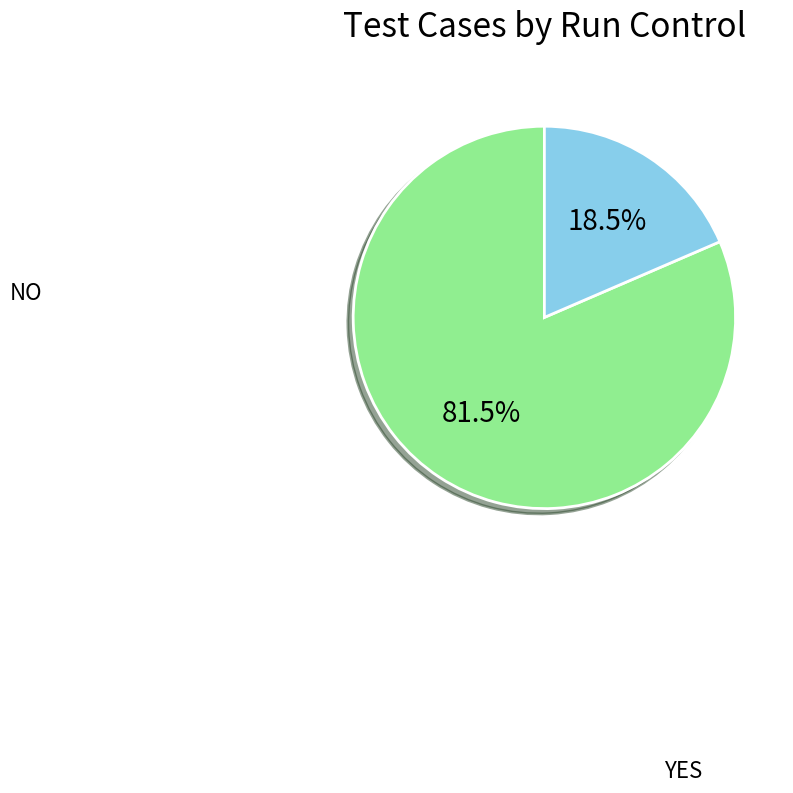

What portion of the pie excludes NO?

18.5%